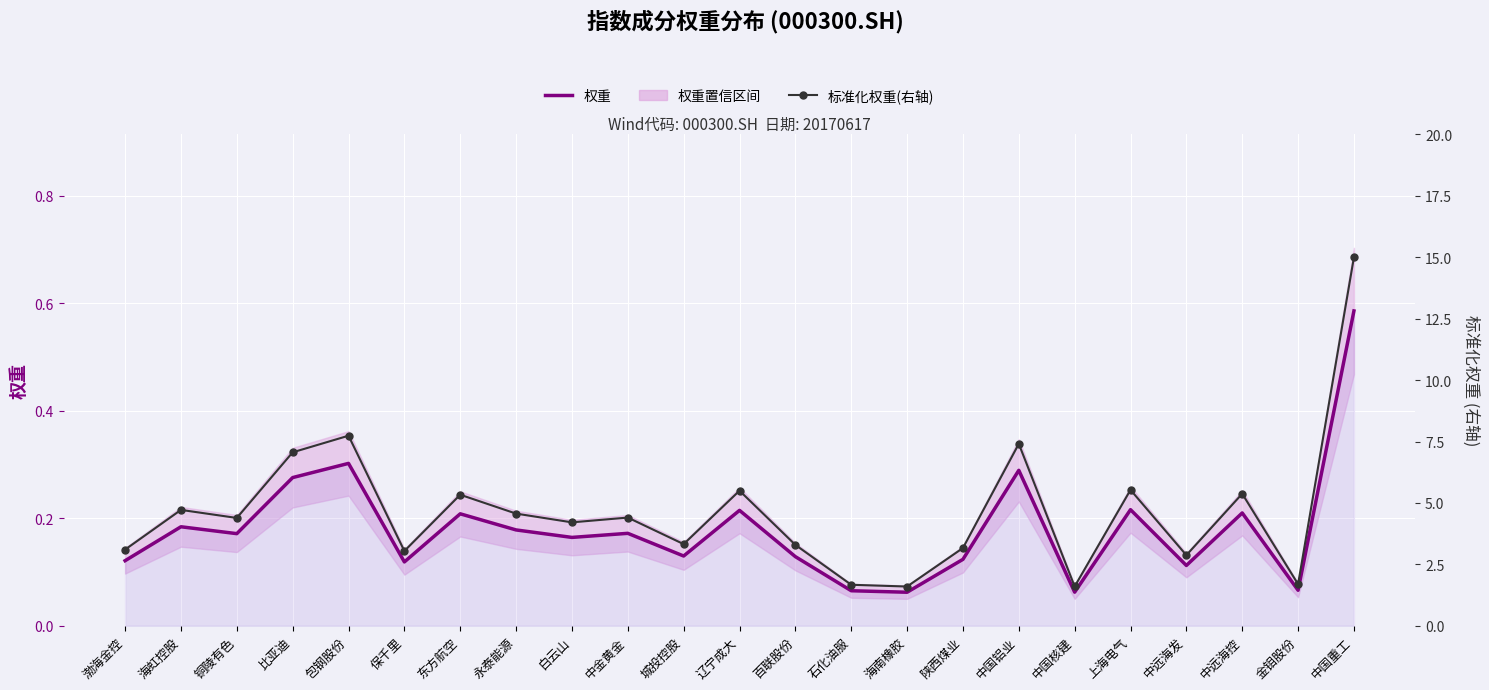

Rank the series by their average value, from lowest to highest.

权重, 标准化权重(右轴)